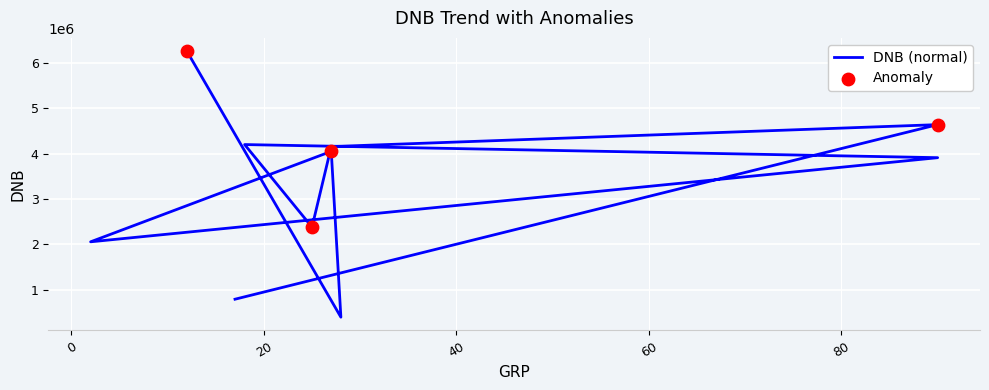

What is the change in value from 27 to 27?

-106028